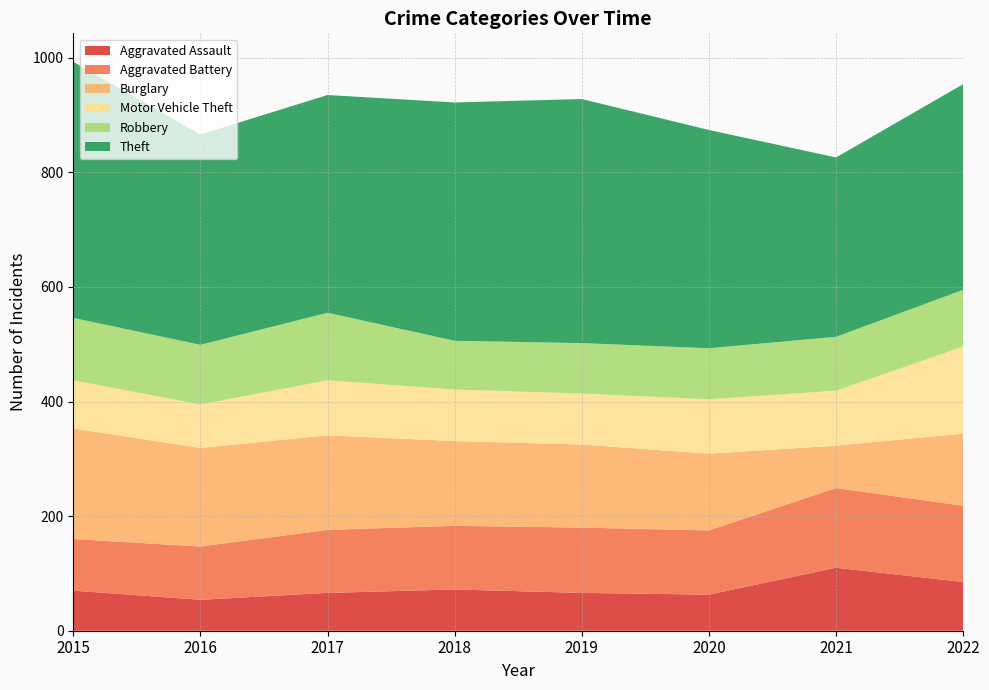

Reading left to right, list all the values displayed in this chart.

Aggravated Assault: 2015=70	2016=54	2017=66	2018=72	2019=66	2020=63	2021=110	2022=85
Aggravated Battery: 2015=90	2016=93	2017=110	2018=111	2019=114	2020=112	2021=139	2022=133
Burglary: 2015=193	2016=172	2017=165	2018=148	2019=145	2020=134	2021=74	2022=126
Motor Vehicle Theft: 2015=84	2016=76	2017=96	2018=90	2019=89	2020=95	2021=96	2022=152
Robbery: 2015=109	2016=104	2017=118	2018=85	2019=88	2020=89	2021=94	2022=99
Theft: 2015=447	2016=367	2017=380	2018=416	2019=426	2020=381	2021=313	2022=359